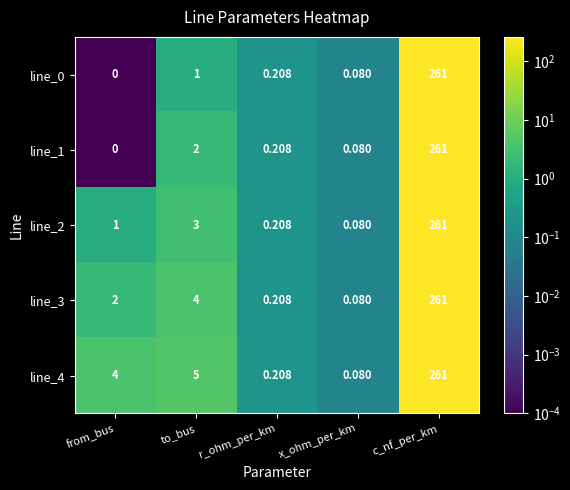

Which series has the largest total across all categories?

line_4